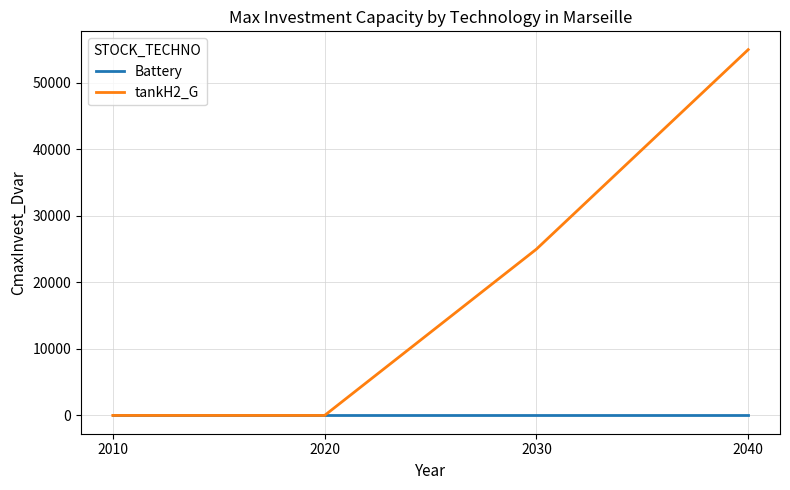

Between 2020 and 2040, which series saw the biggest shift?

tankH2_G